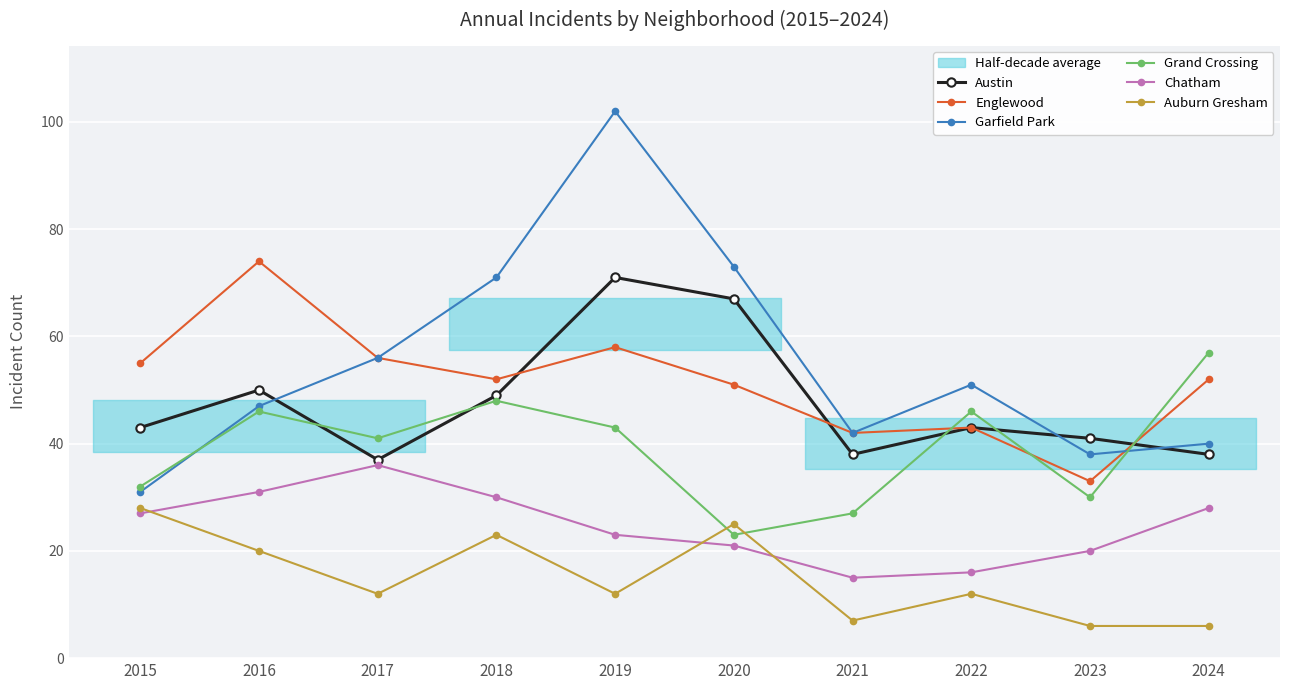

At how many categories does at least one series exceed 43?

8